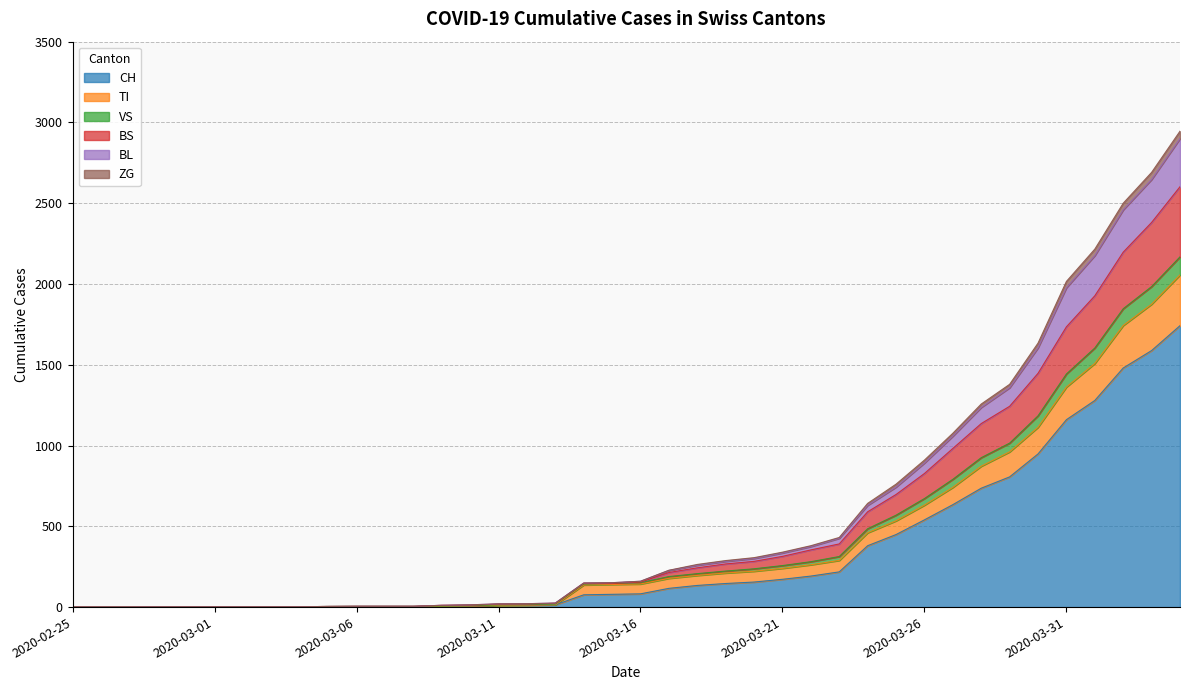

At which category does BS reach its first local valley?

2020-03-15